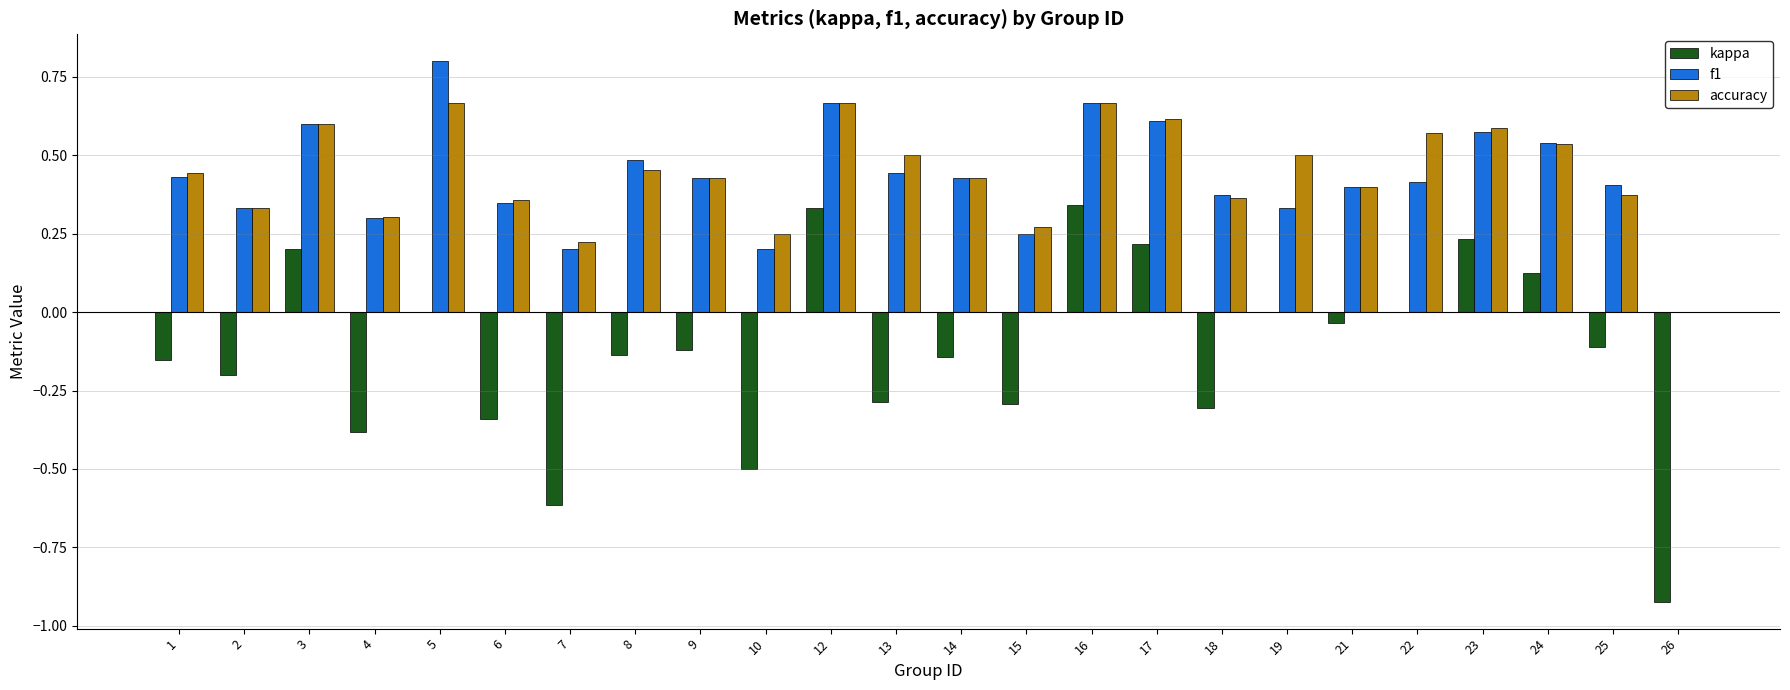

Which label corresponds to the largest value in the chart?

5